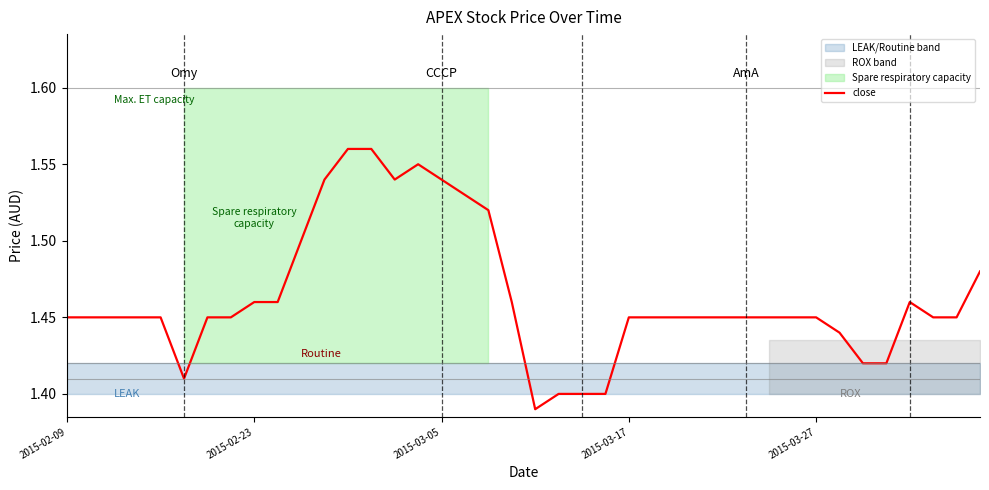

Is it true that the value at 15 is 2.3?

False